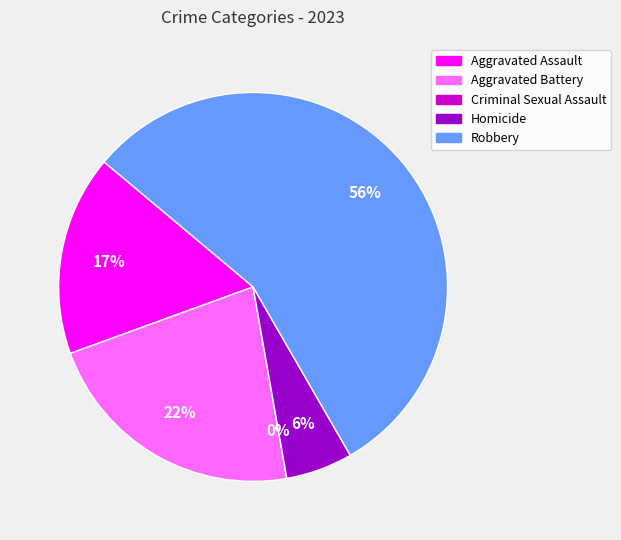

Count the number of slices in the pie.

5